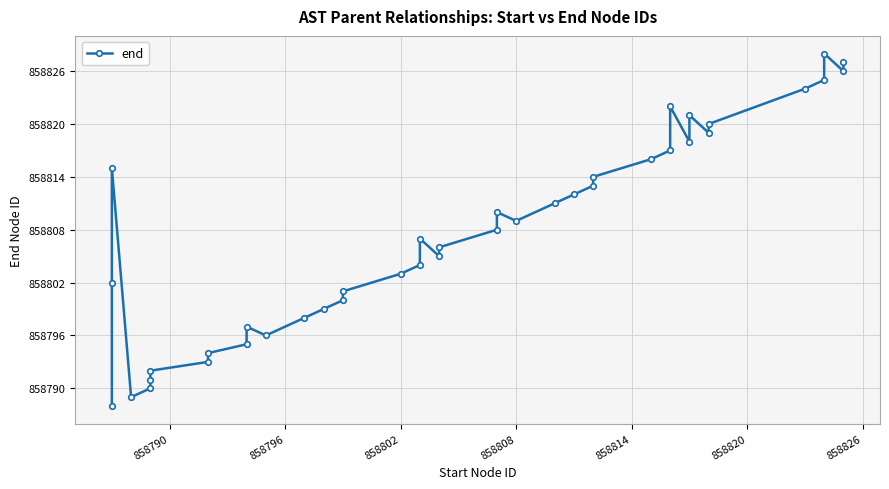

Does the chart display data point markers on the line(s)?

Yes